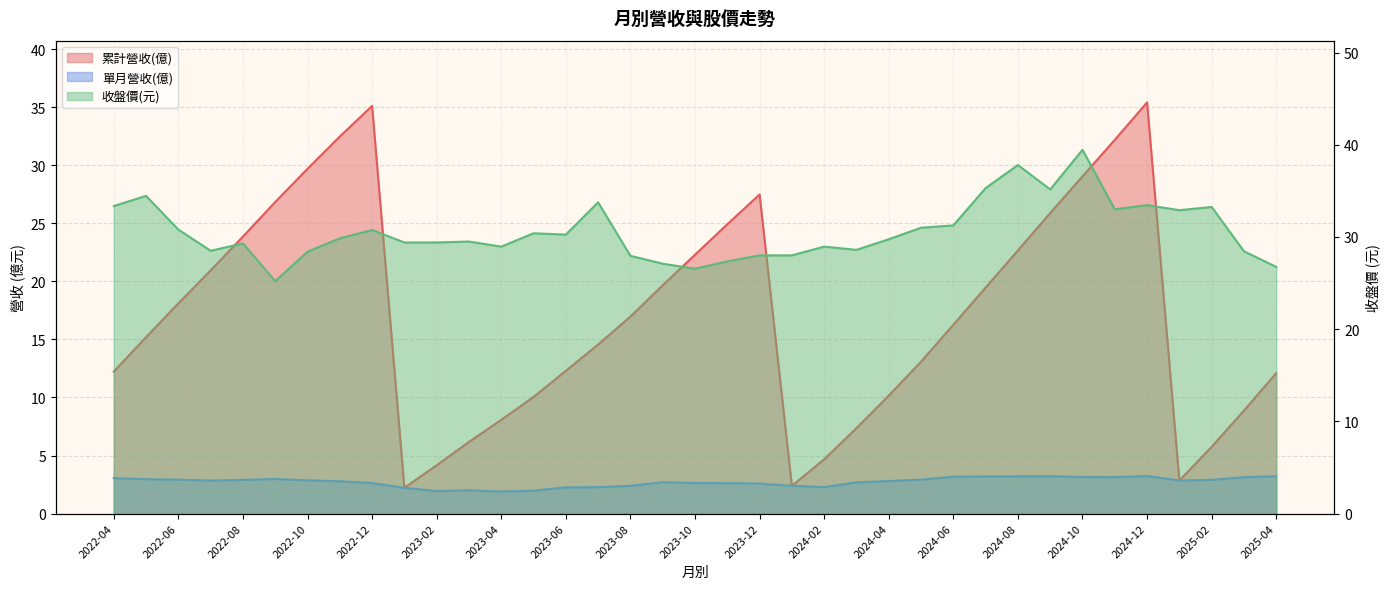

How many lines are shown in the chart?

3